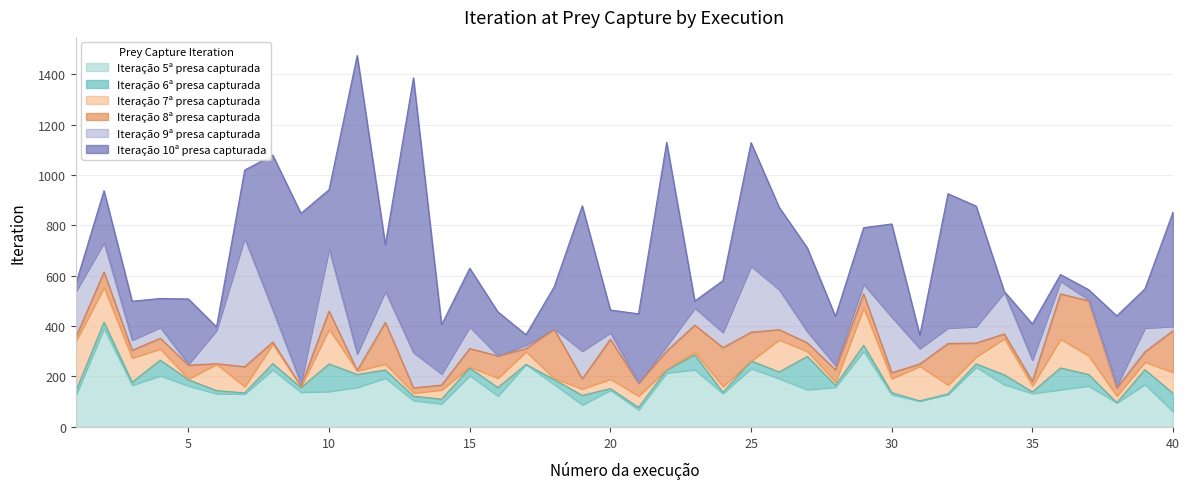

How many data points in Iteração 5ª presa capturada are above 157?

19